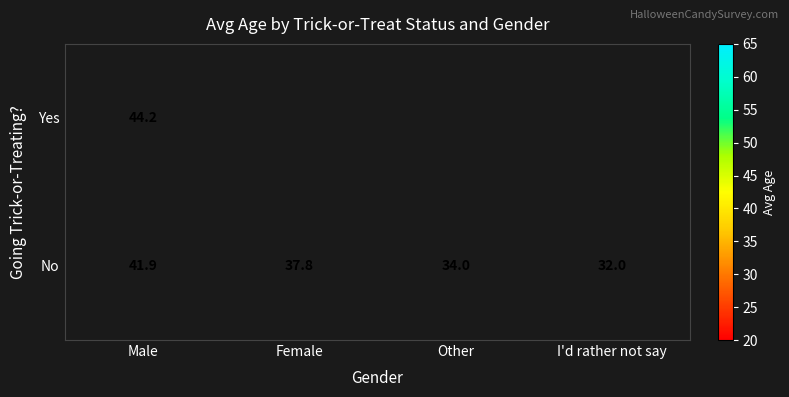

At which label does No first exceed 37?

Male